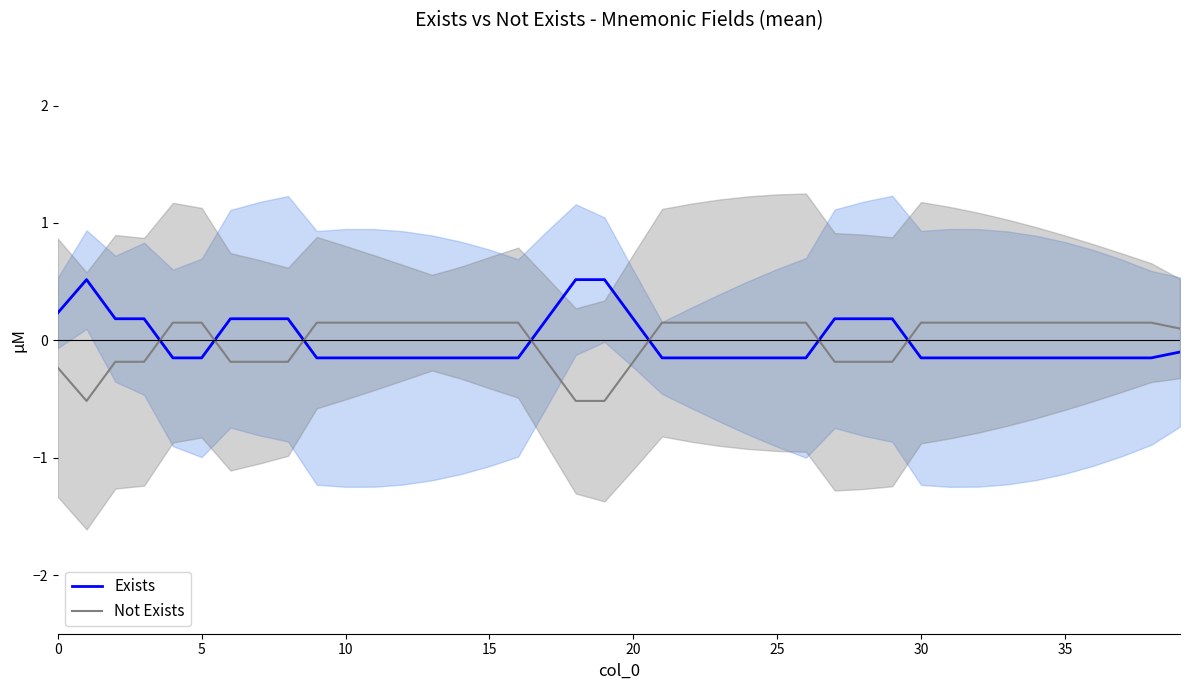

What is the highest value of the Exists series?

0.5